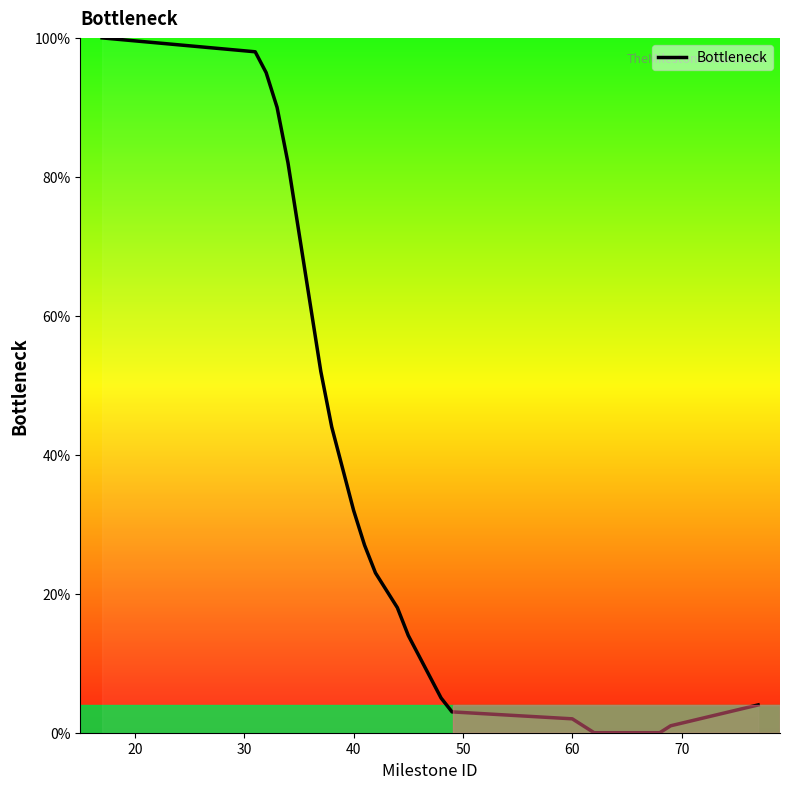

What is the greatest value displayed?

100